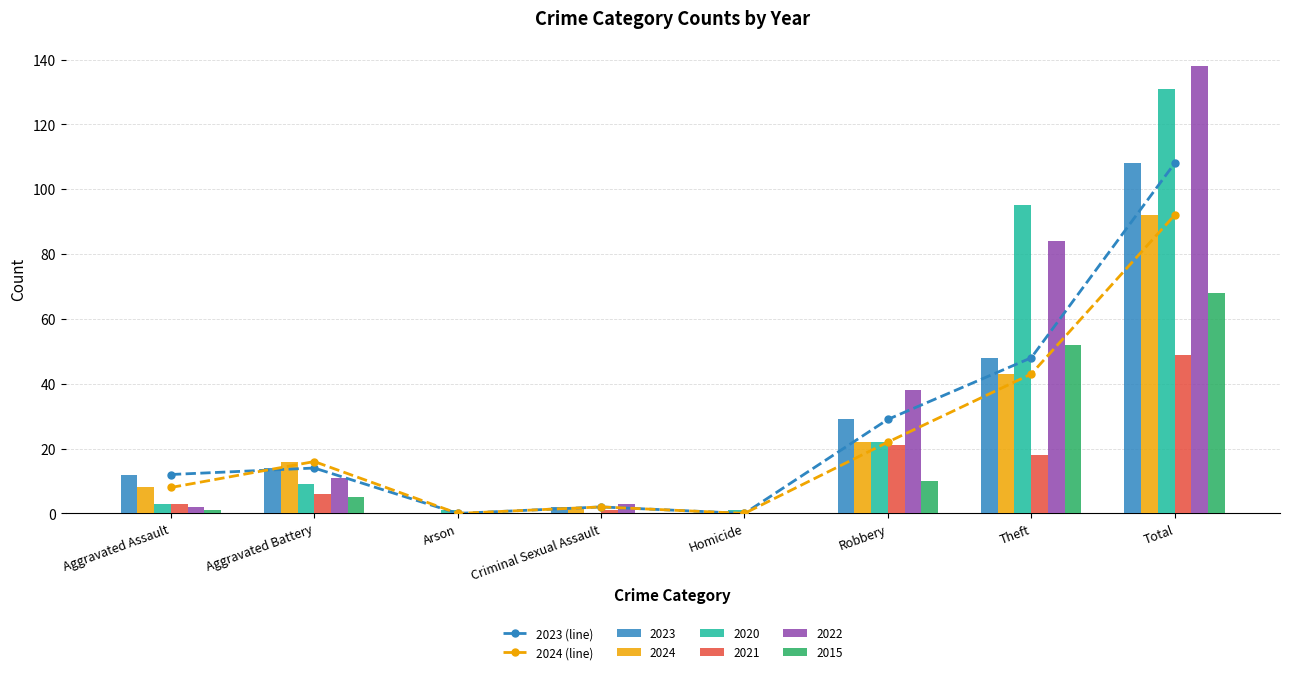

Is the value of 2015 at Aggravated Assault greater than the value of 2020 at Theft?

No